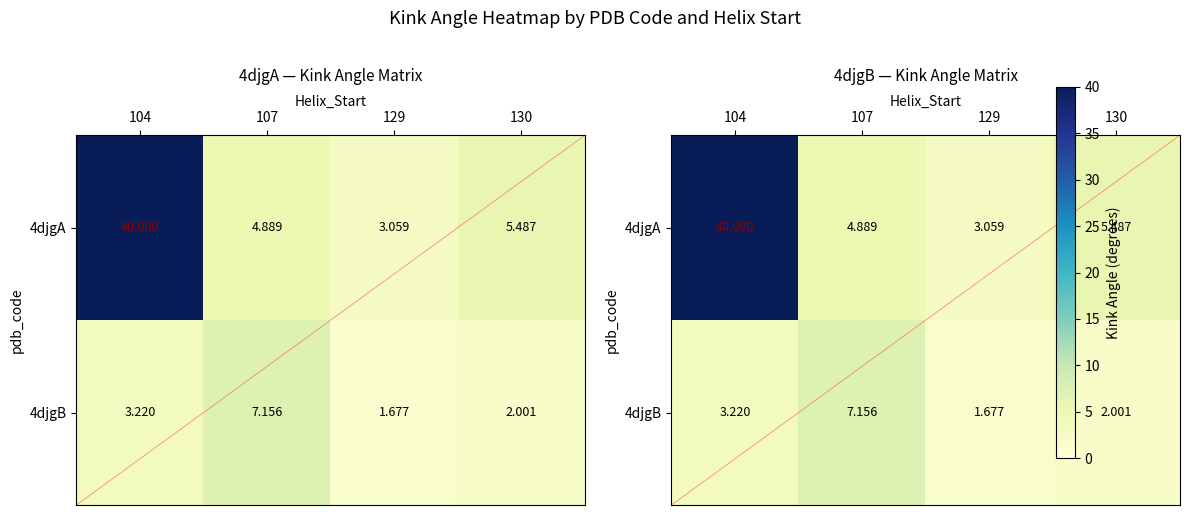

How many data points does each series have?

4